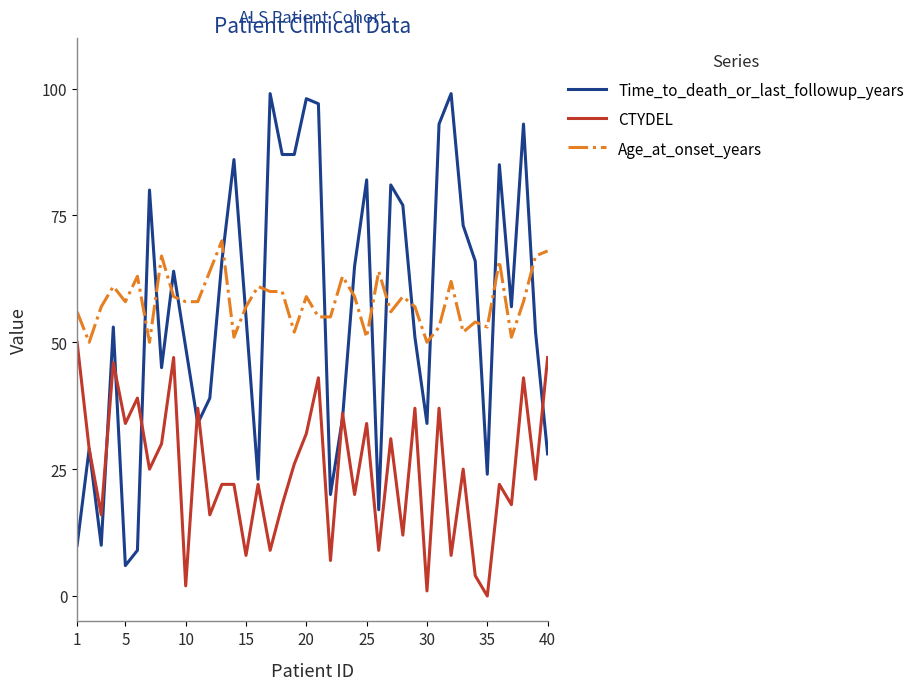

What is the difference between the maximum and second lowest values in the Time_to_death_or_last_followup_years series?

90